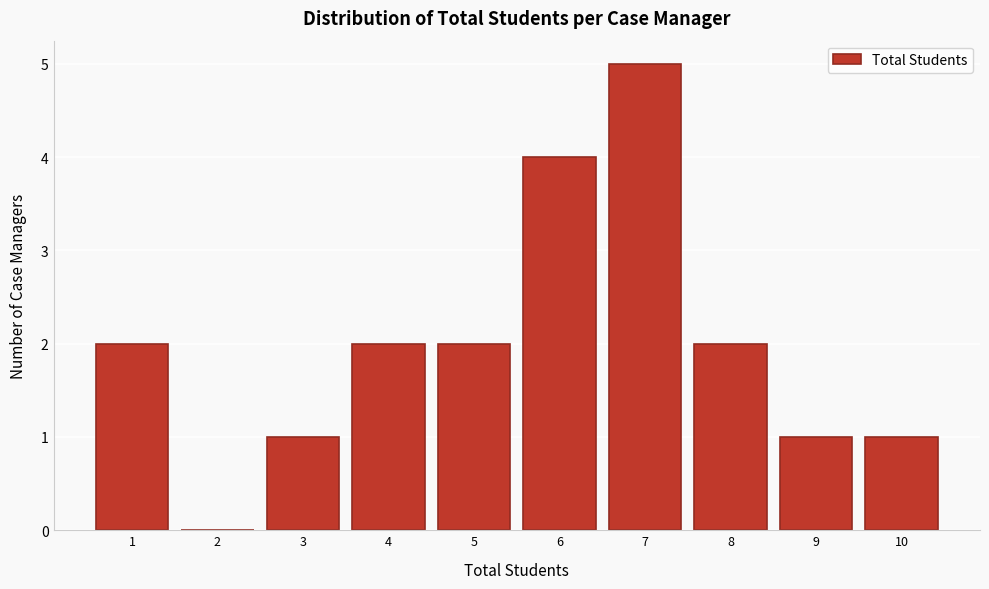

Reading left to right, list all the values displayed in this chart.

1=2	2=0	3=1	4=2	5=2	6=4	7=5	8=2	9=1	10=1